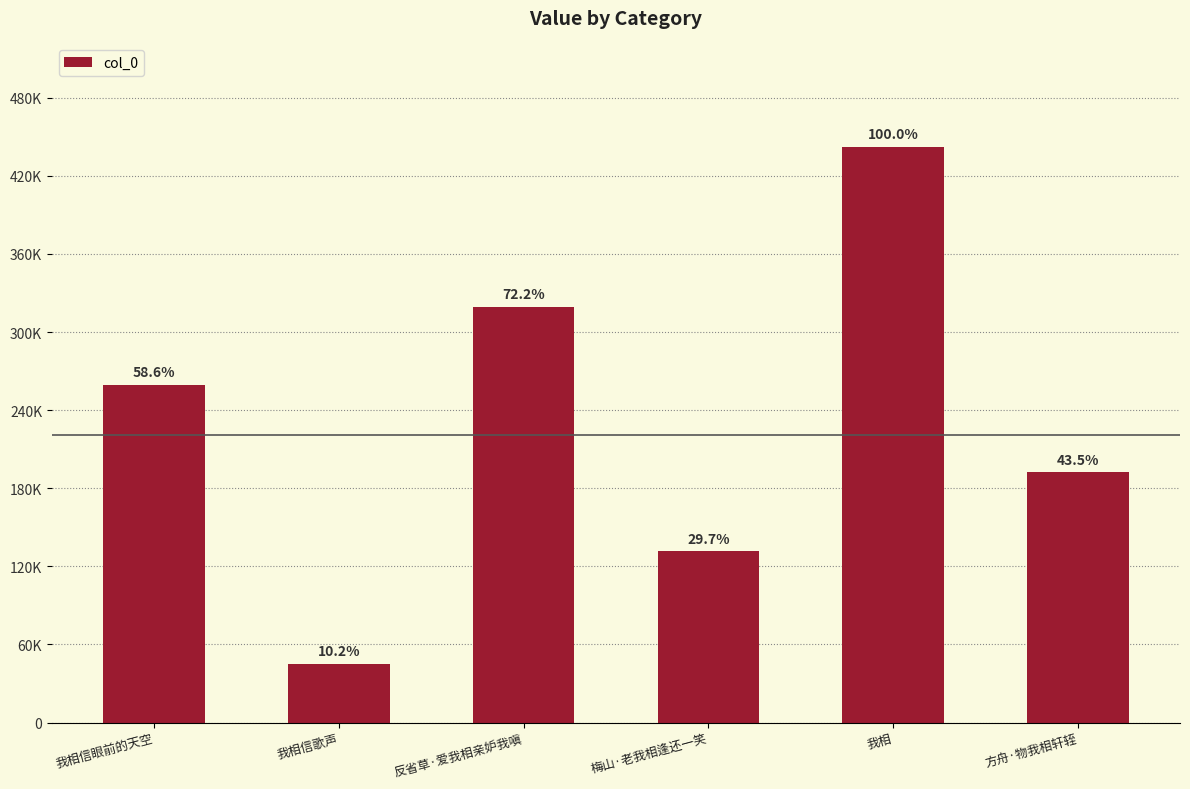

The value at 我相信眼前的天空 is 259177. True or false?

True